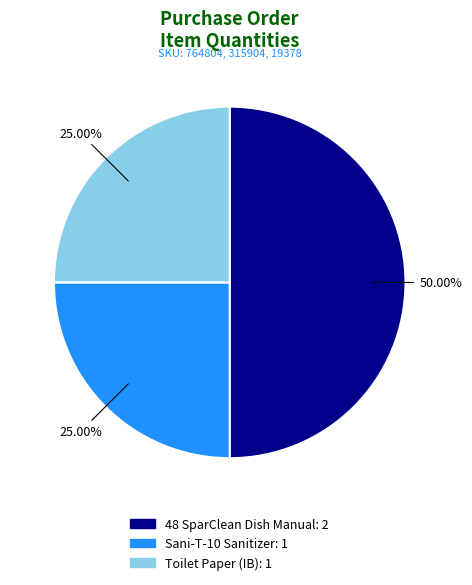

What is the largest slice in the pie chart?

48 SparClean Dish Manual